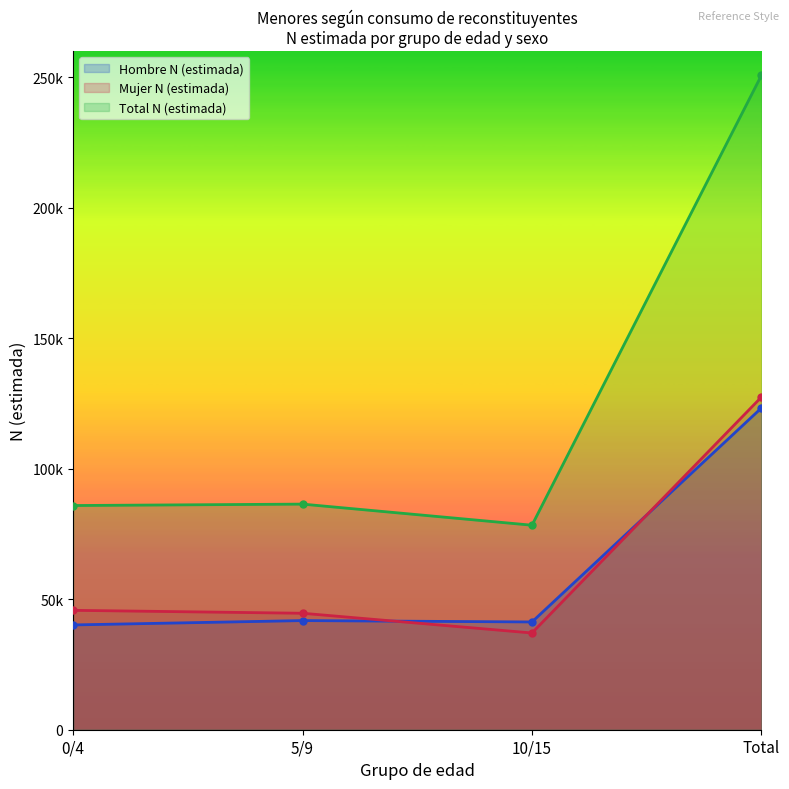

How many series are shown in this chart?

3